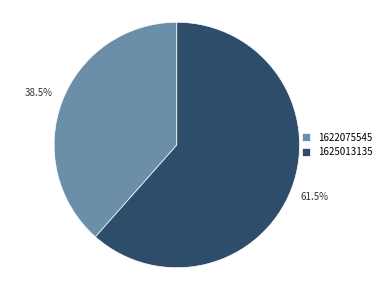

Count the number of slices in the pie.

2